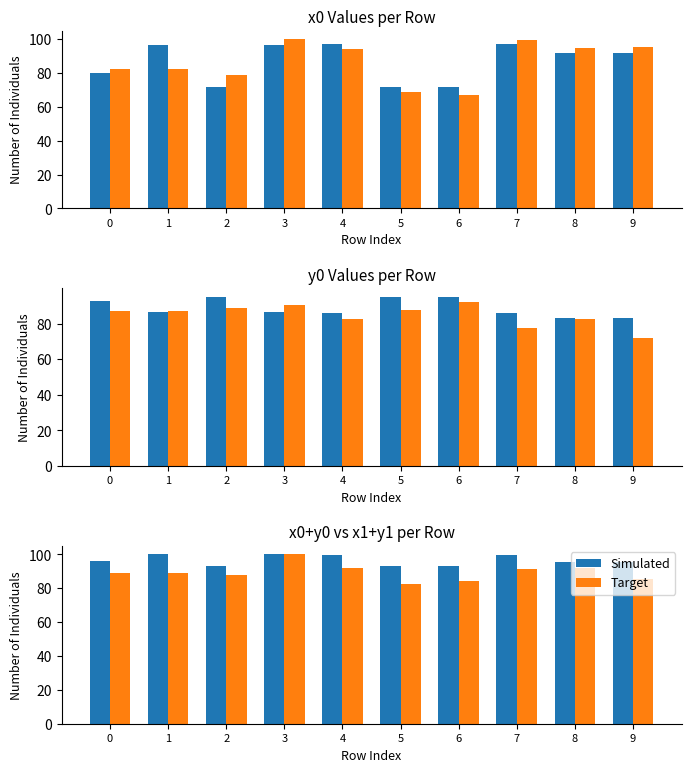

What are all the series names shown in the legend?

Simulated, Target